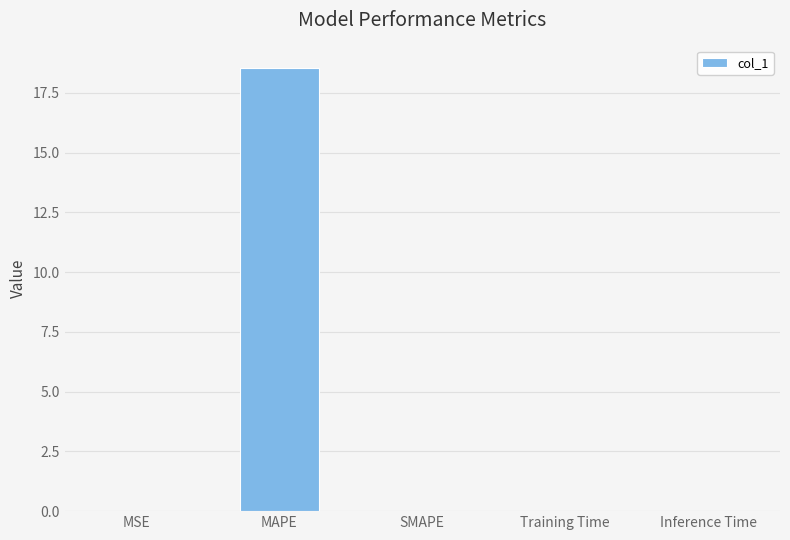

How many series are shown in this chart?

1